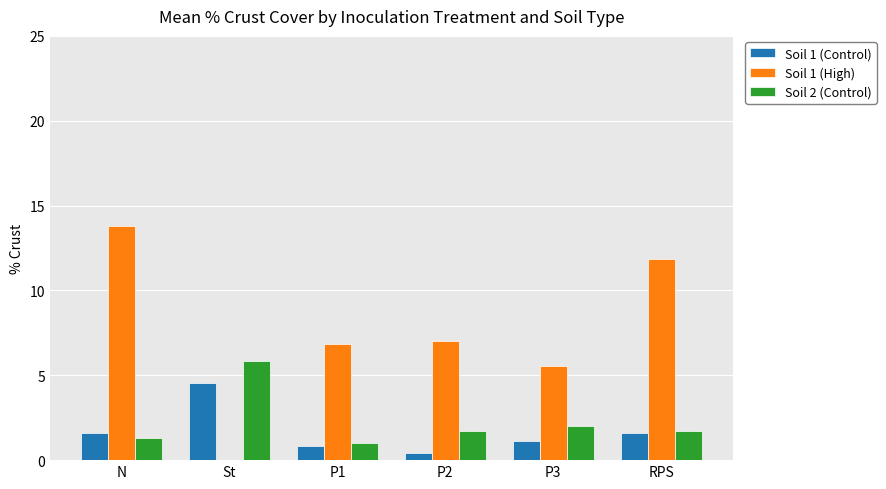

At which label does Soil 1 (Control) reach its peak?

St